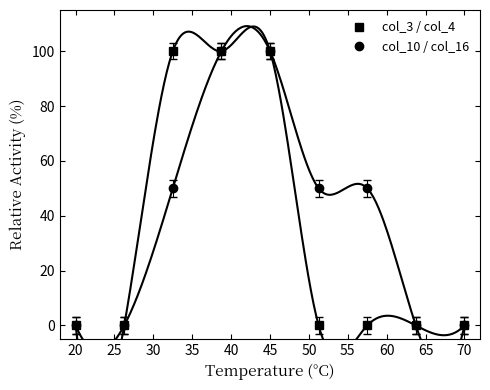

The col_10 / col_16 series shows 100 at 45. True or false?

True